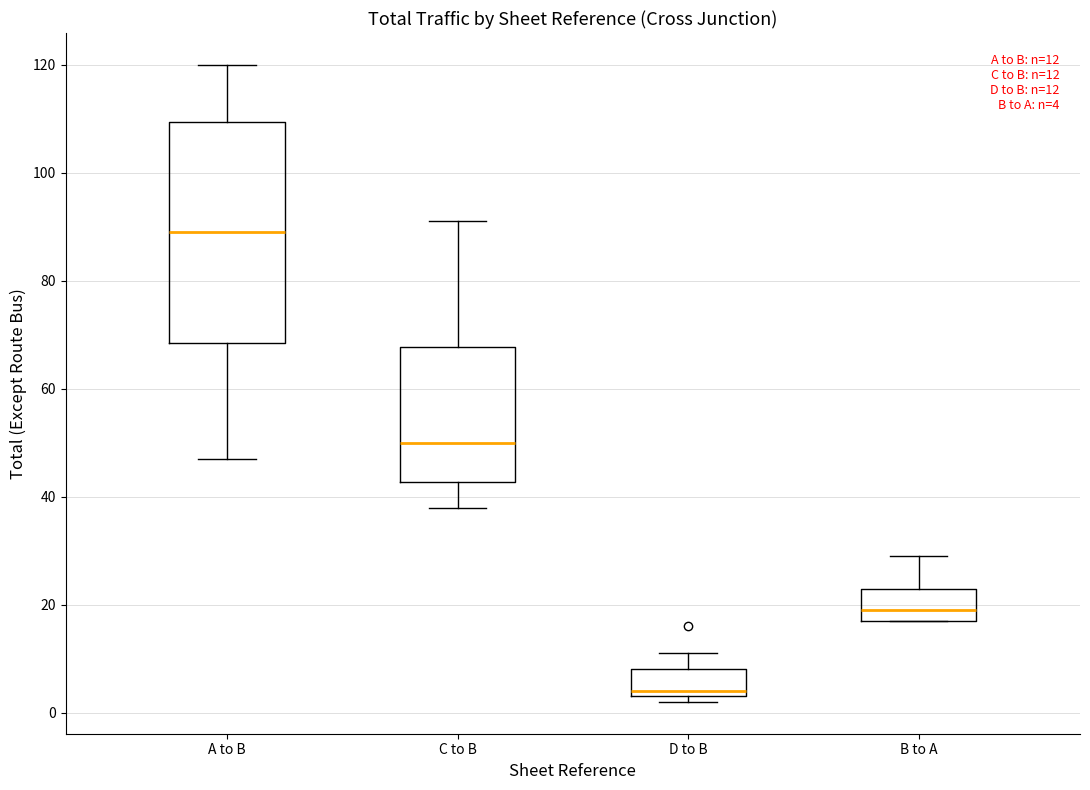

Which box is the tallest, from its lower edge to its upper edge?

A to B